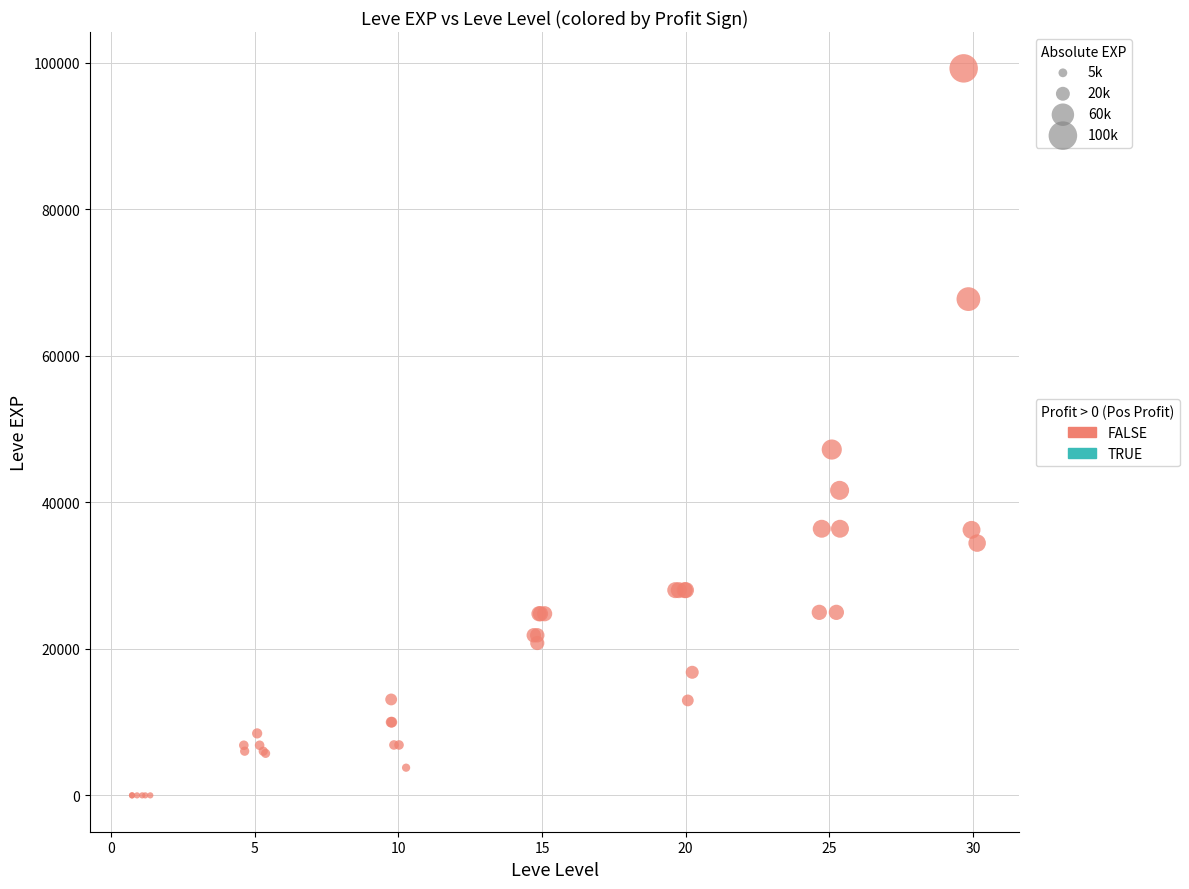

What Y value in the scatter plot is closest to 49610?

47200